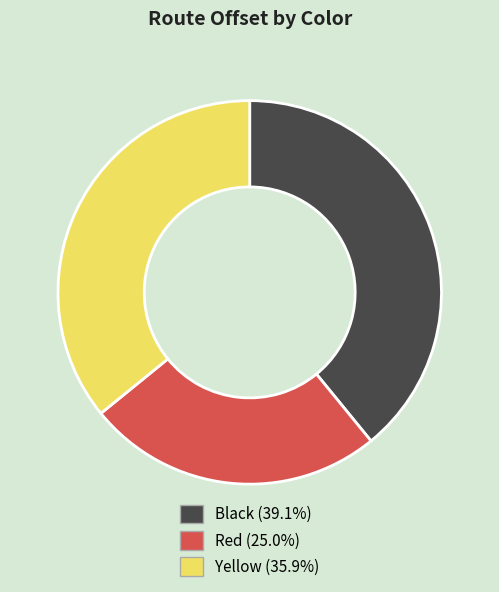

Approximately how many times larger is the value at Red compared to Black?

0.6